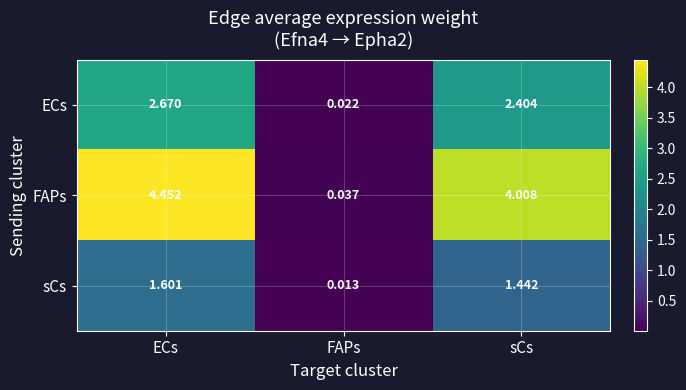

Which series changed the most between ECs and FAPs?

FAPs